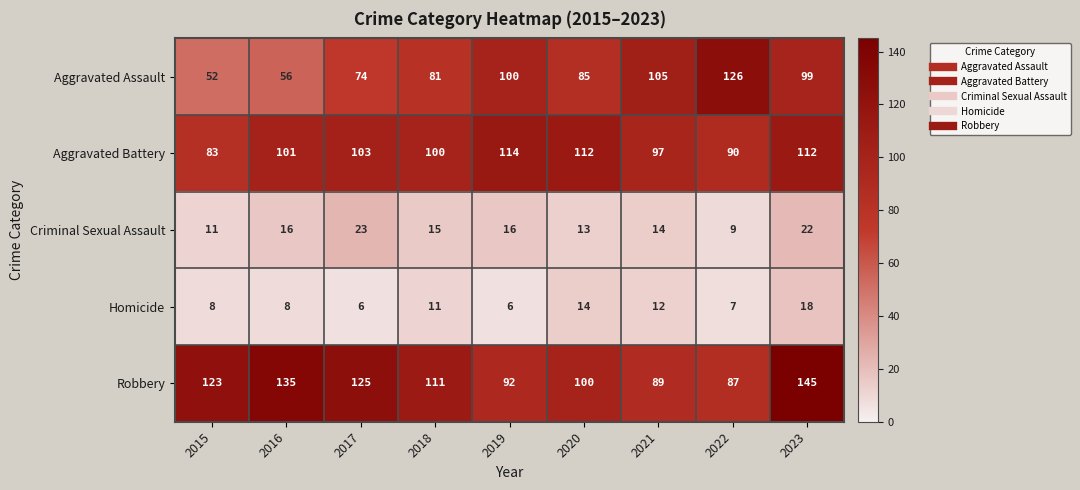

What is the total value across all series at 2021?

317